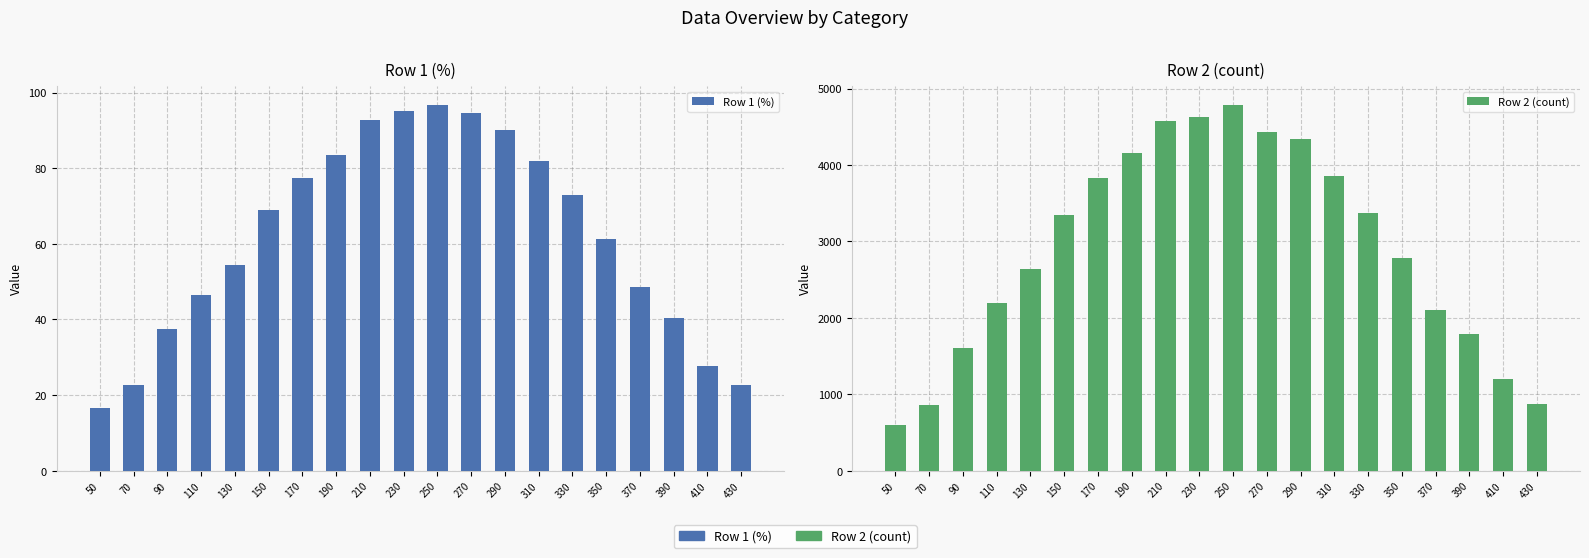

True or false: Row 1 (%) has a value of 41.3 at 410.

False